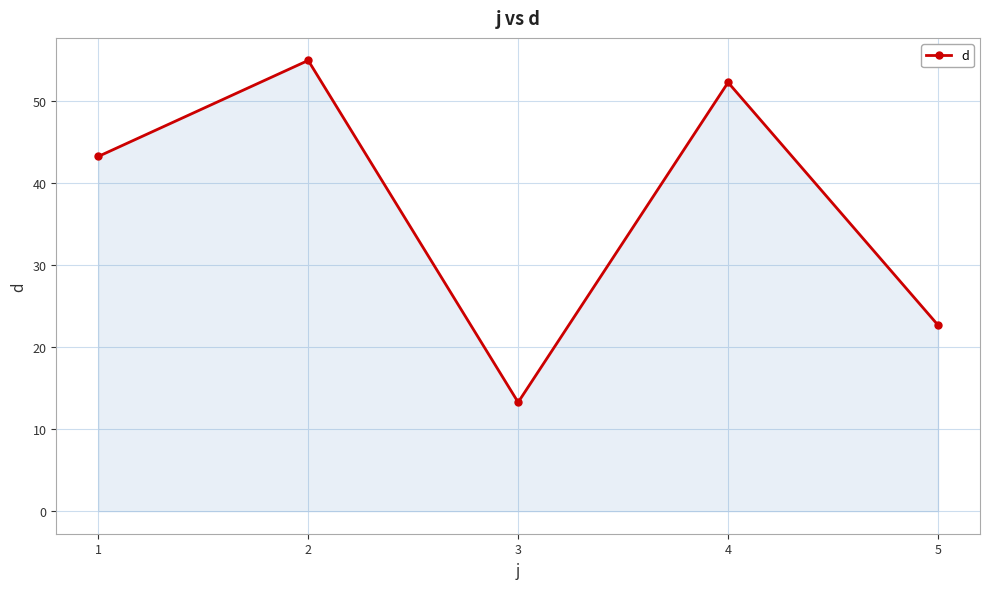

True or false: the data has more than 1 interior local peaks.

True